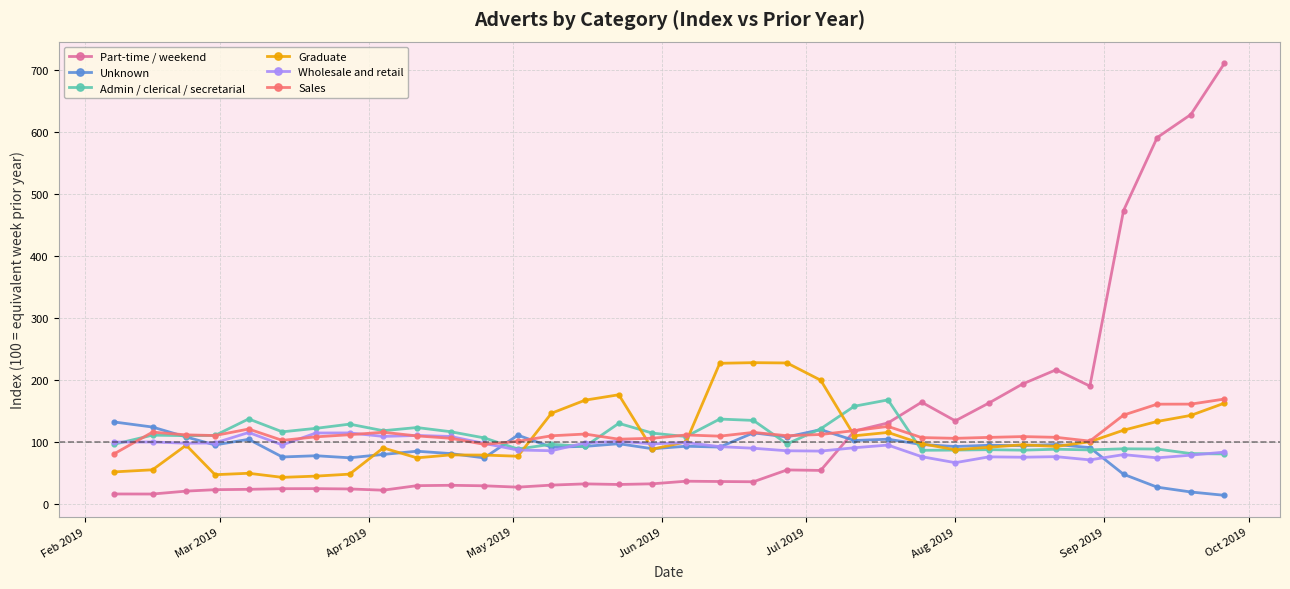

What is the minimum value for Wholesale and retail?

66.5